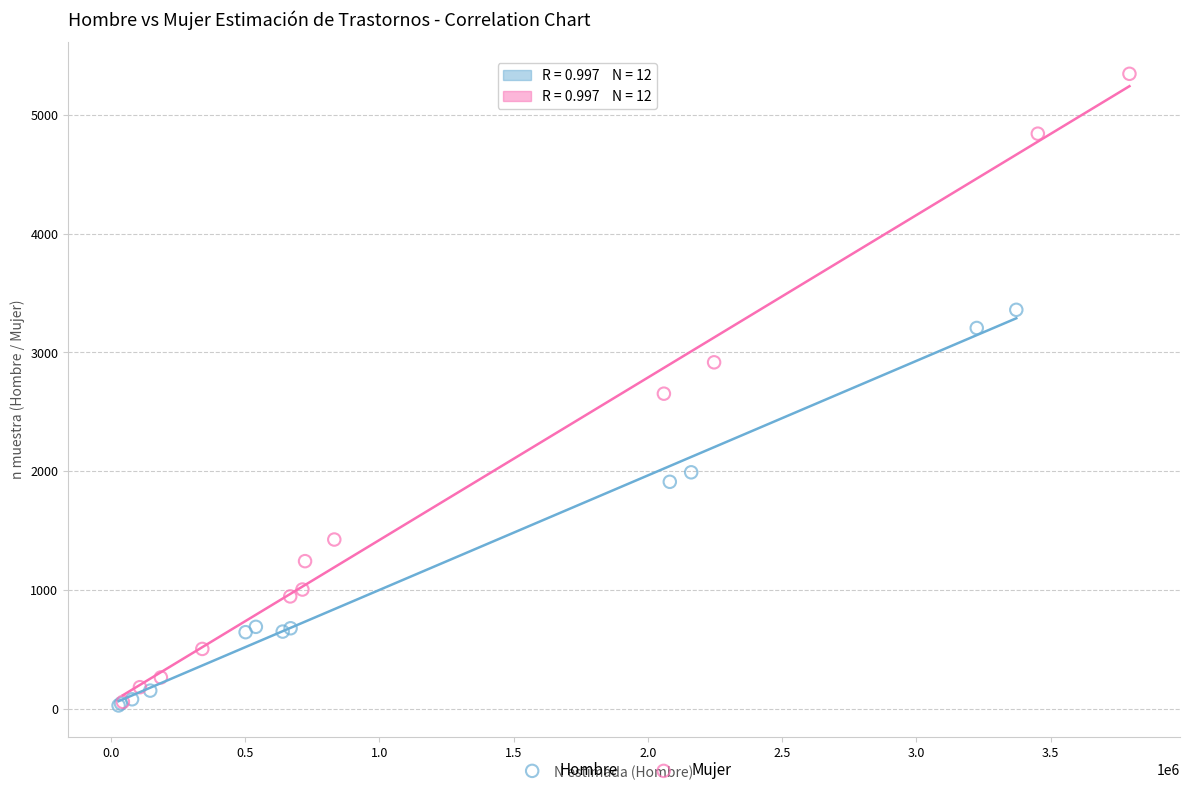

Which series has the widest spread of Y values?

Mujer